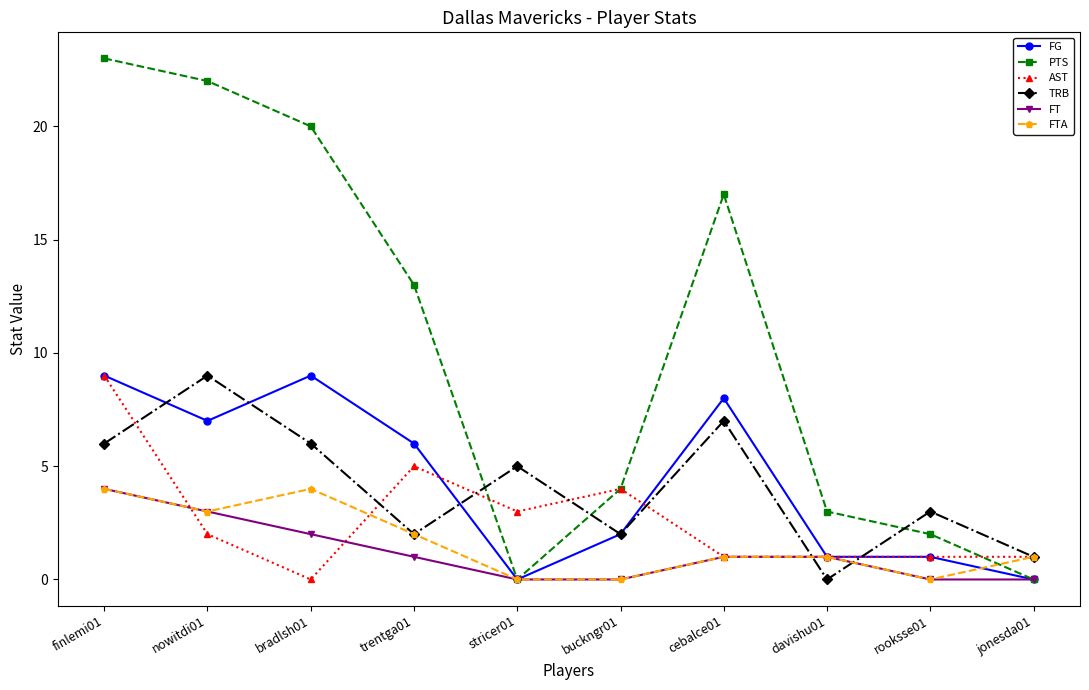

Which series ends up on top after the final intersection of FG and TRB?

TRB